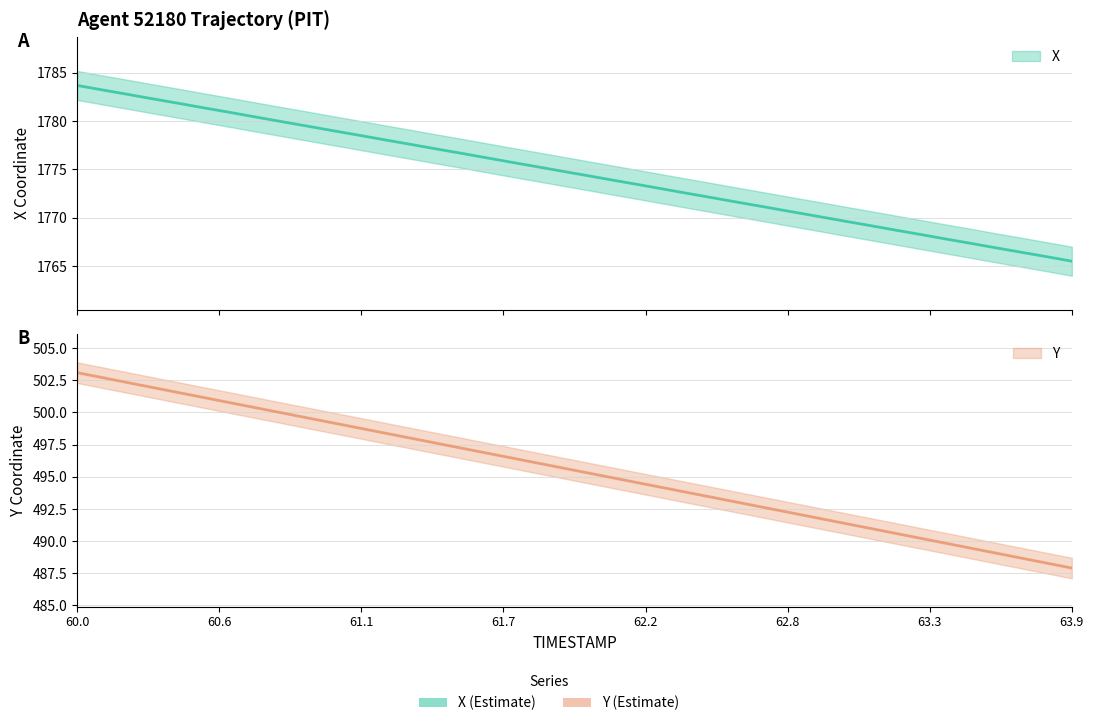

At which label is X closest to 1774?

62.1